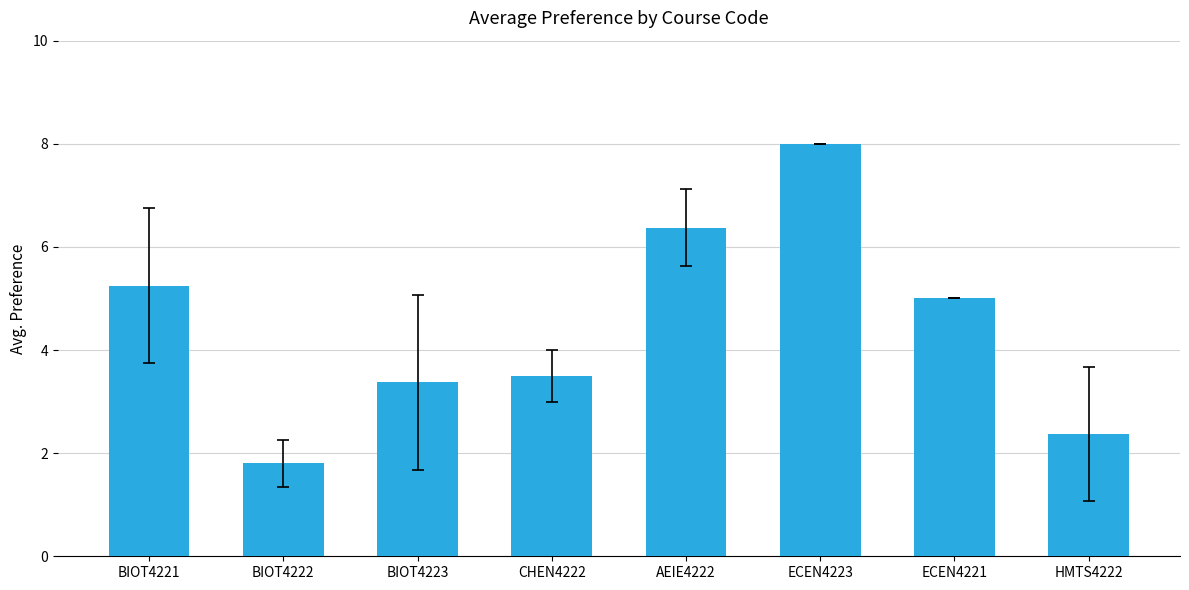

What is the value of the 4th bar from the left?

3.5